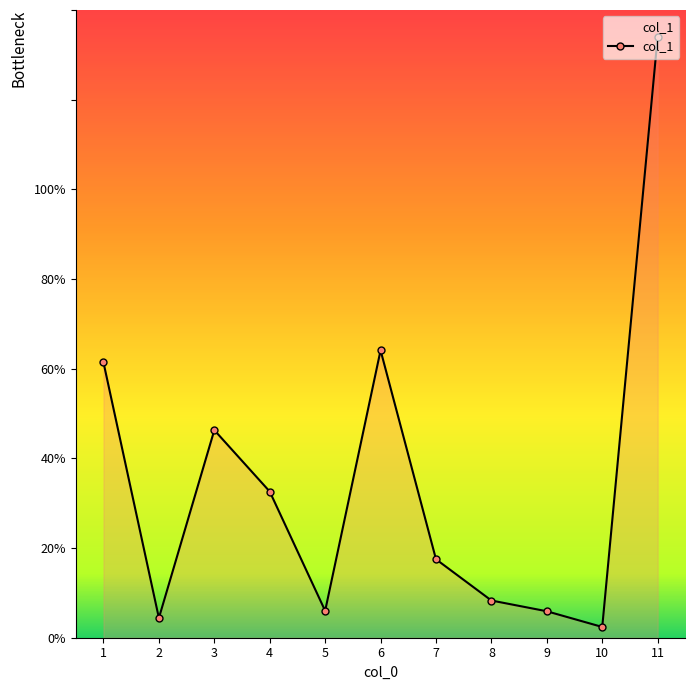

How many lines are shown in the chart?

1